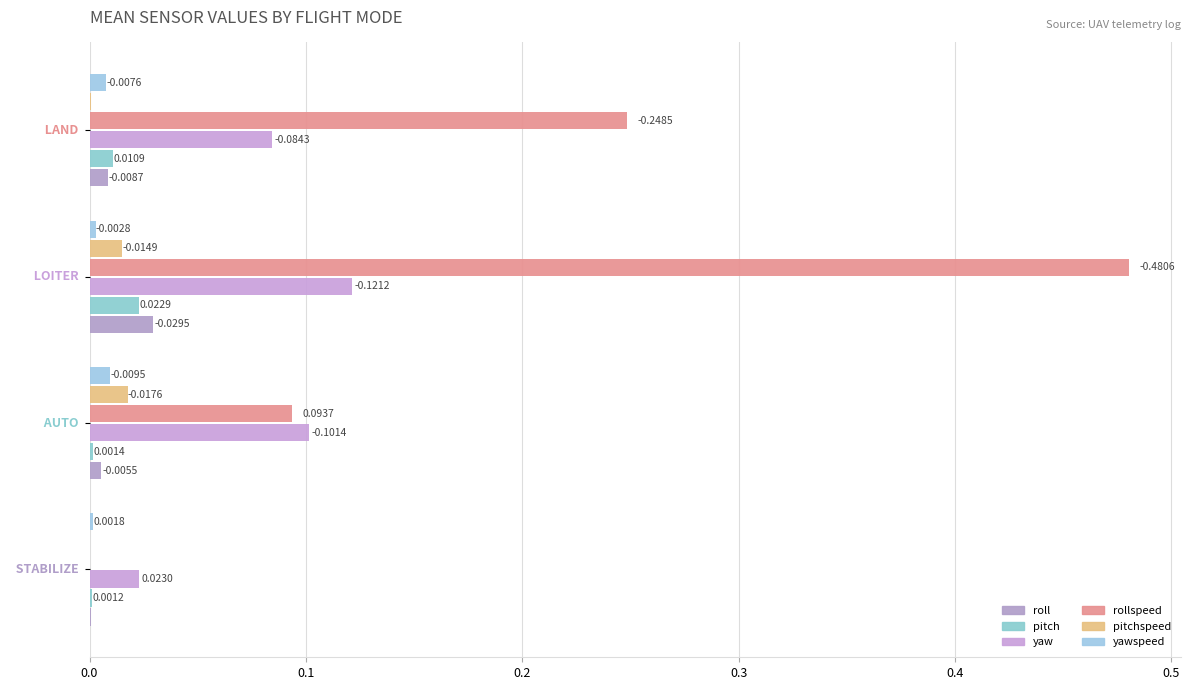

How many yaw values are between 0 and 1?

4